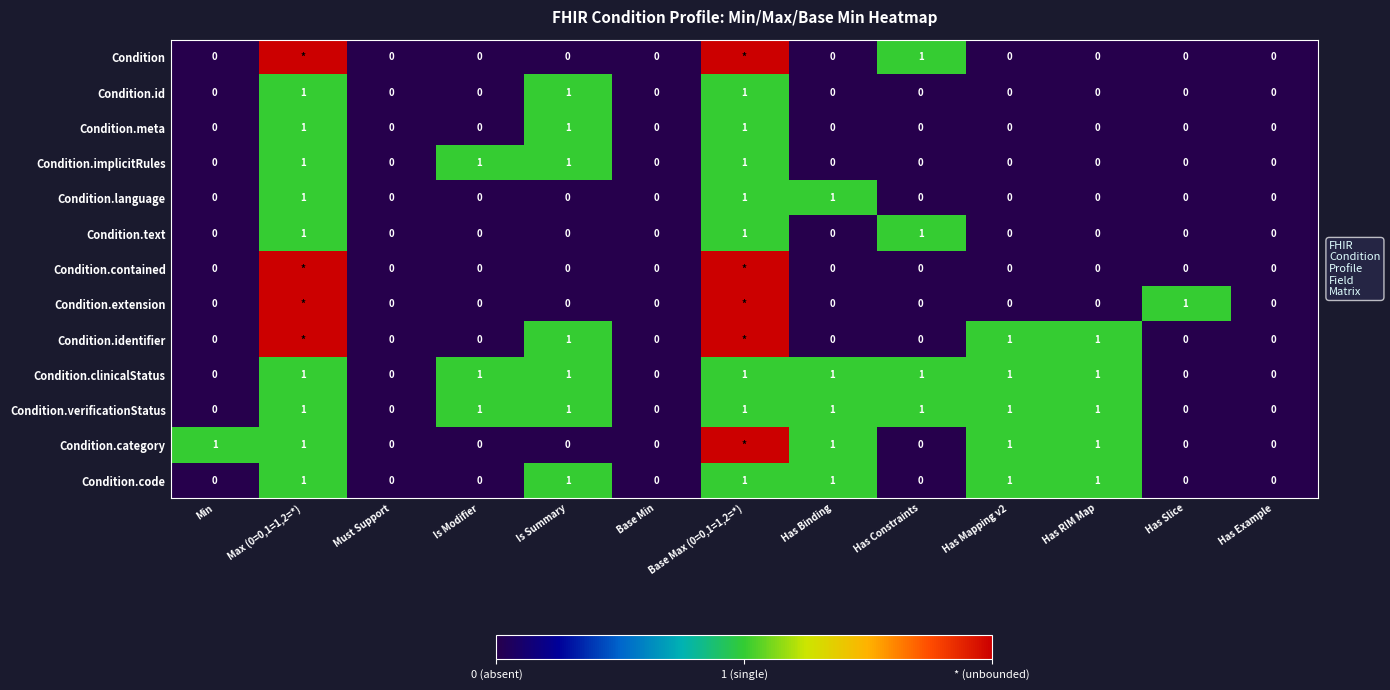

Which has a higher value, Min or Has Example?

Min